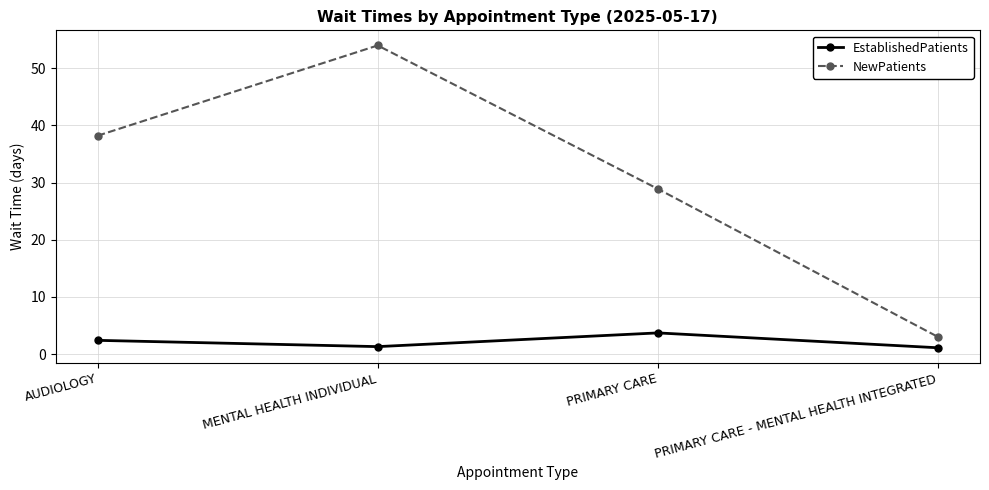

The EstablishedPatients series shows 1.3 at MENTAL HEALTH INDIVIDUAL. True or false?

True